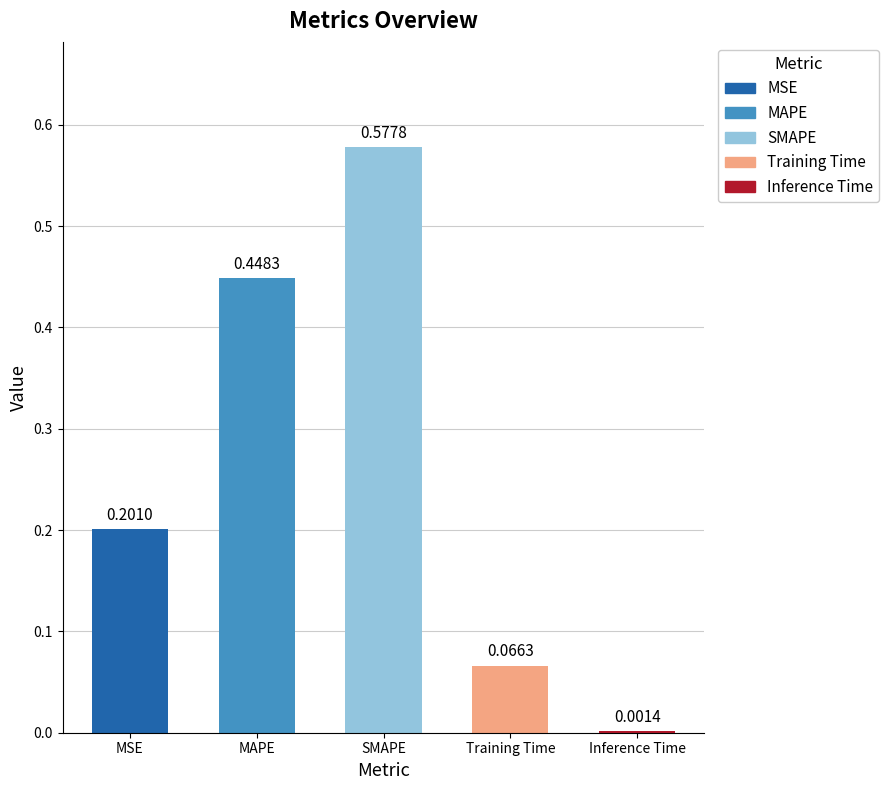

What is the sum of all values?

1.3